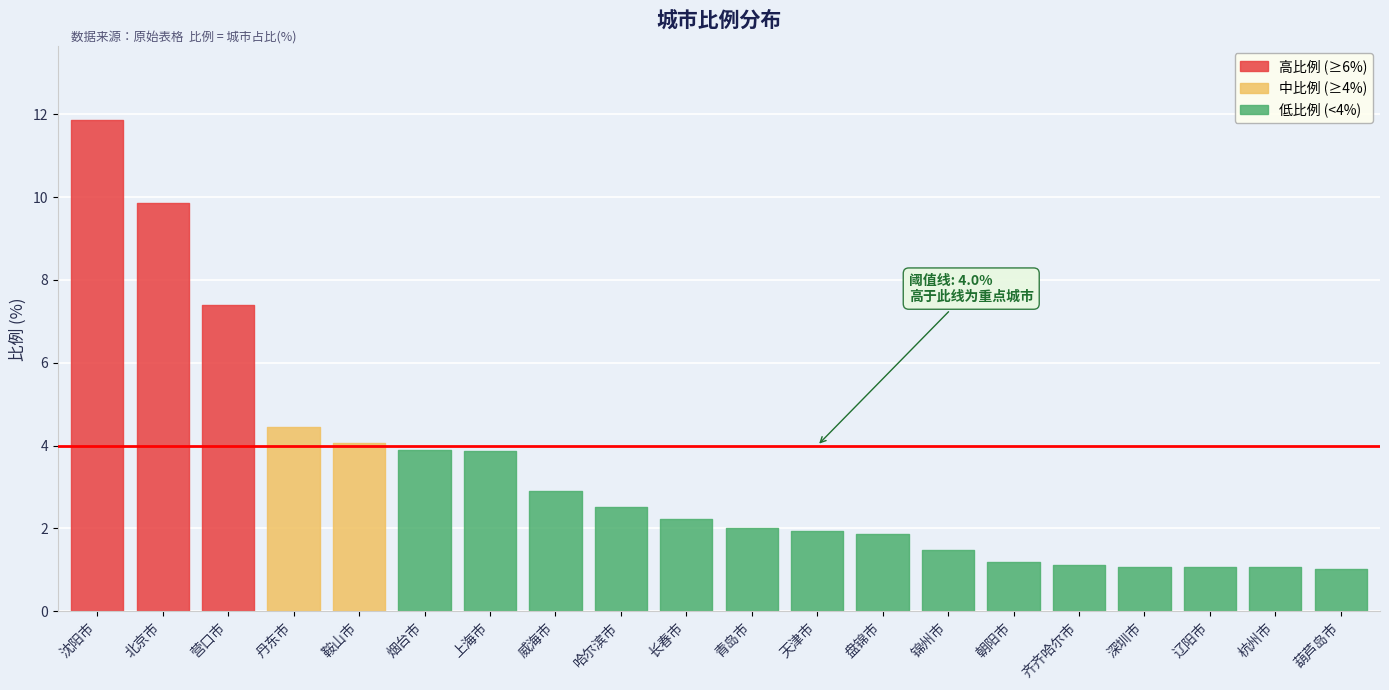

True or false: the data shows 2.9 at 威海市.

True